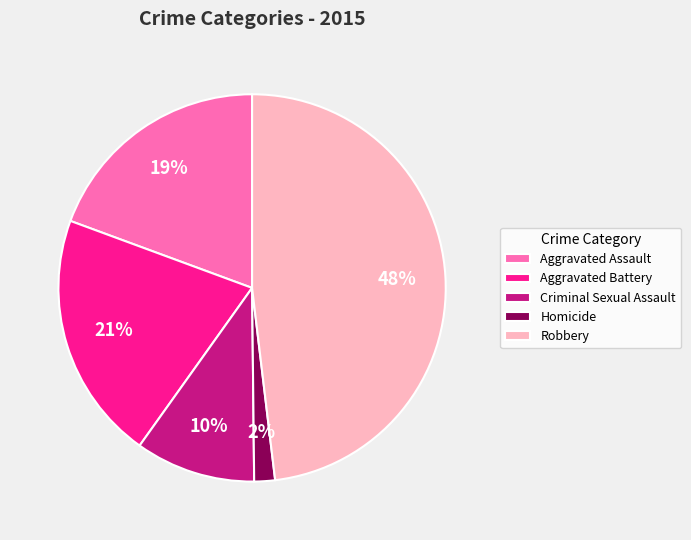

Is the sum of Aggravated Battery and Aggravated Assault greater than half?

No